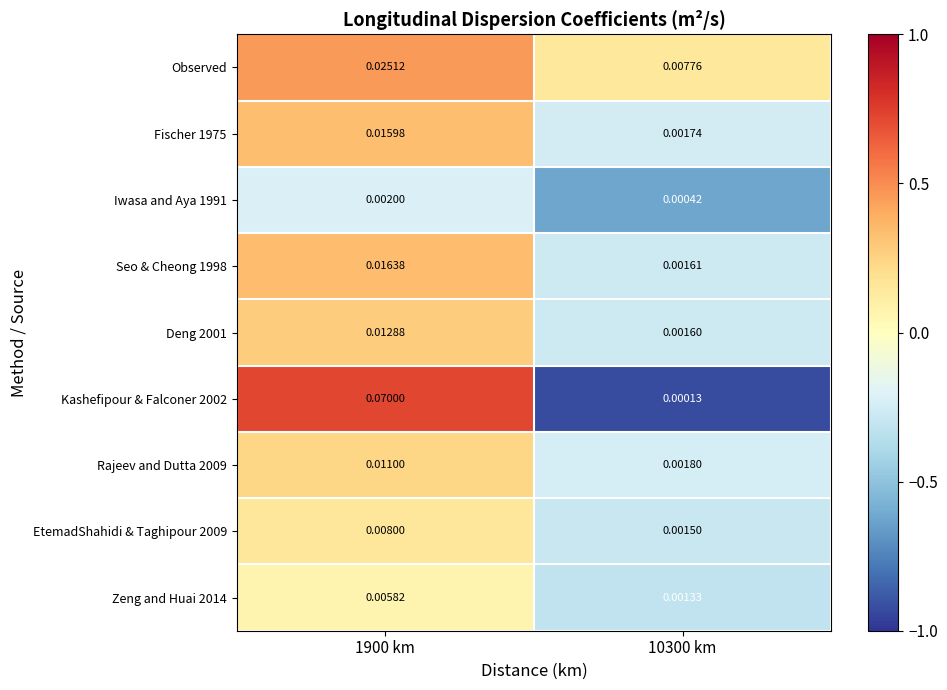

Which series changed the most between 1900 km and 10300 km?

Kashefipour & Falconer 2002